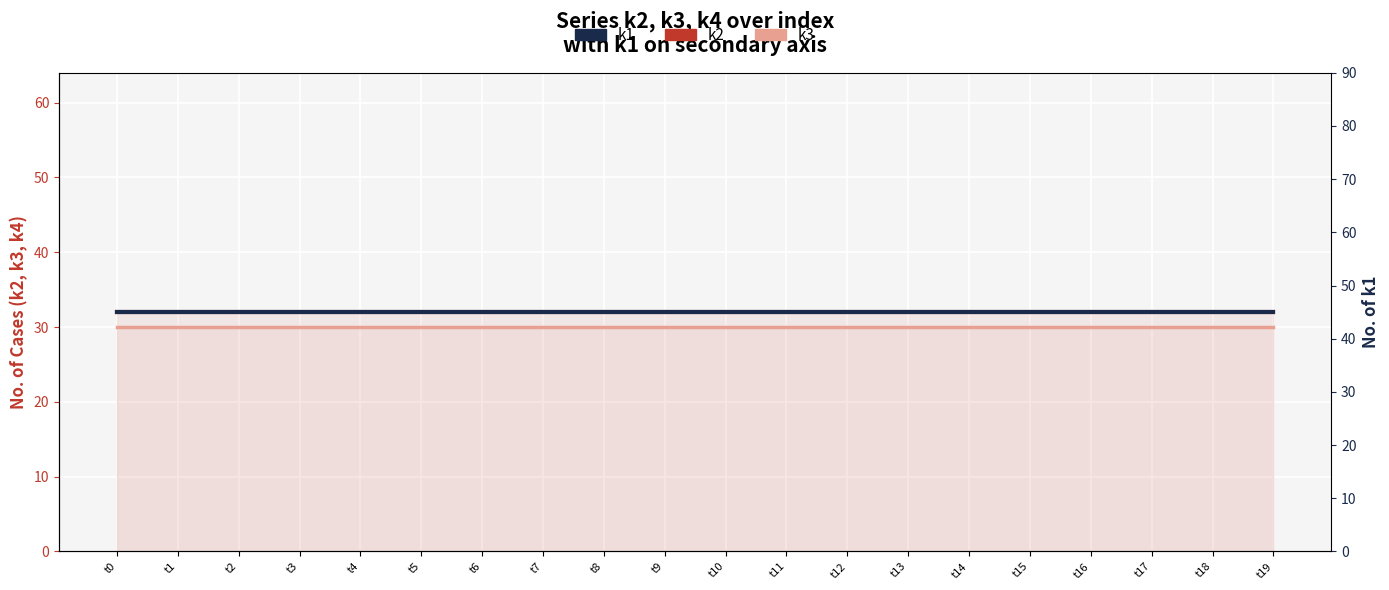

Reading right to left, what are all the values shown in this chart?

k3: 30	30	30	30	30	30	30	30	30	30	30	30	30	30	30	30	30	30	30	30
k2: 32	32	32	32	32	32	32	32	32	32	32	32	32	32	32	32	32	32	32	32
k1: 45	45	45	45	45	45	45	45	45	45	45	45	45	45	45	45	45	45	45	45